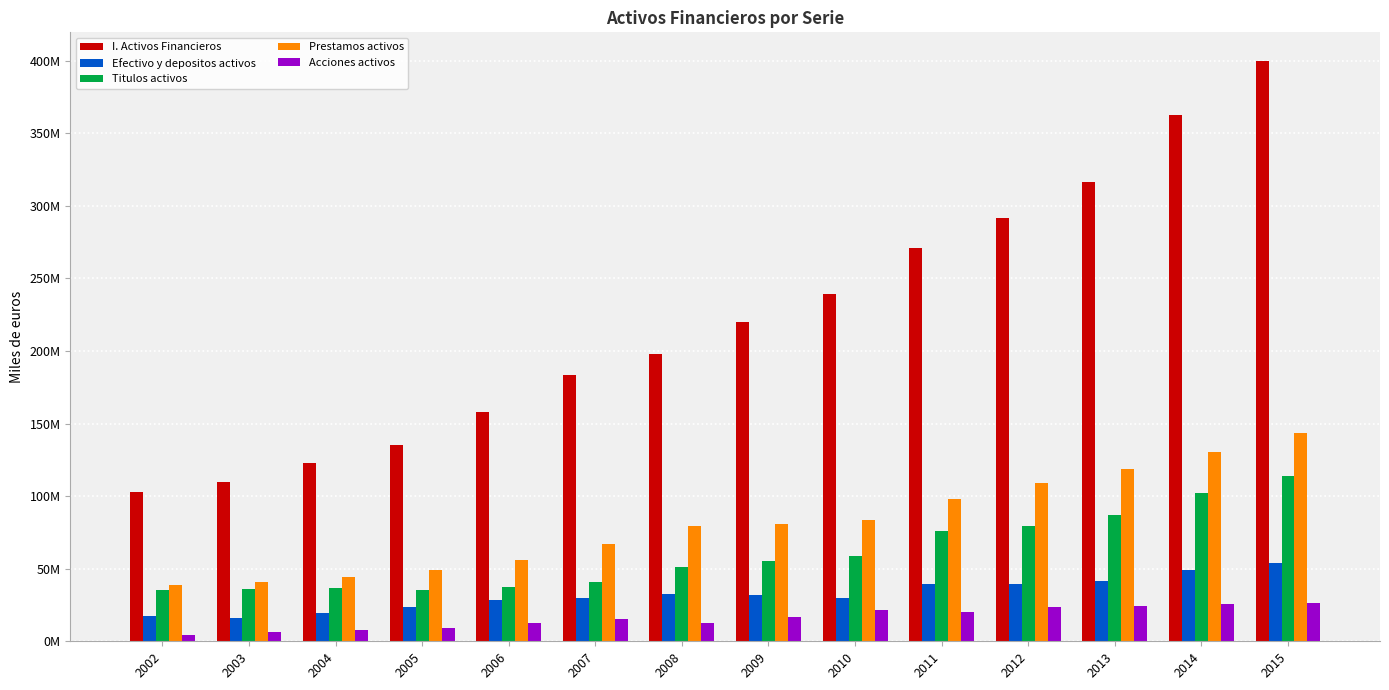

List the series in order of their peak value, lowest first.

Acciones activos, Efectivo y depositos activos, Titulos activos, Prestamos activos, I. Activos Financieros